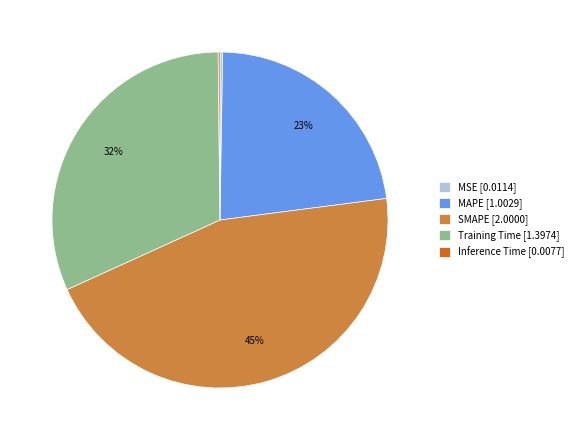

Is it true that MAPE [1.0029] is 23% of the pie?

True